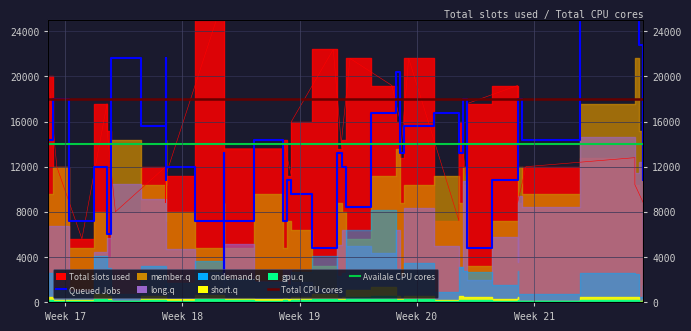

True or false: Queued Jobs and Total CPU cores intersect in this chart.

True